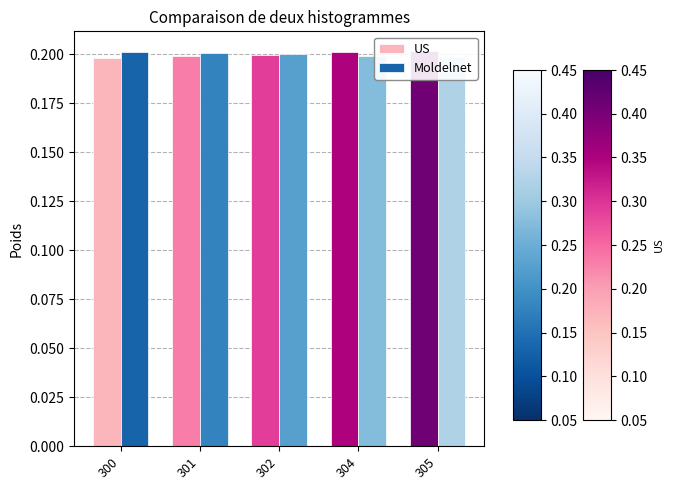

The value of Moldelnet at 301 is 0.2. True or false?

True